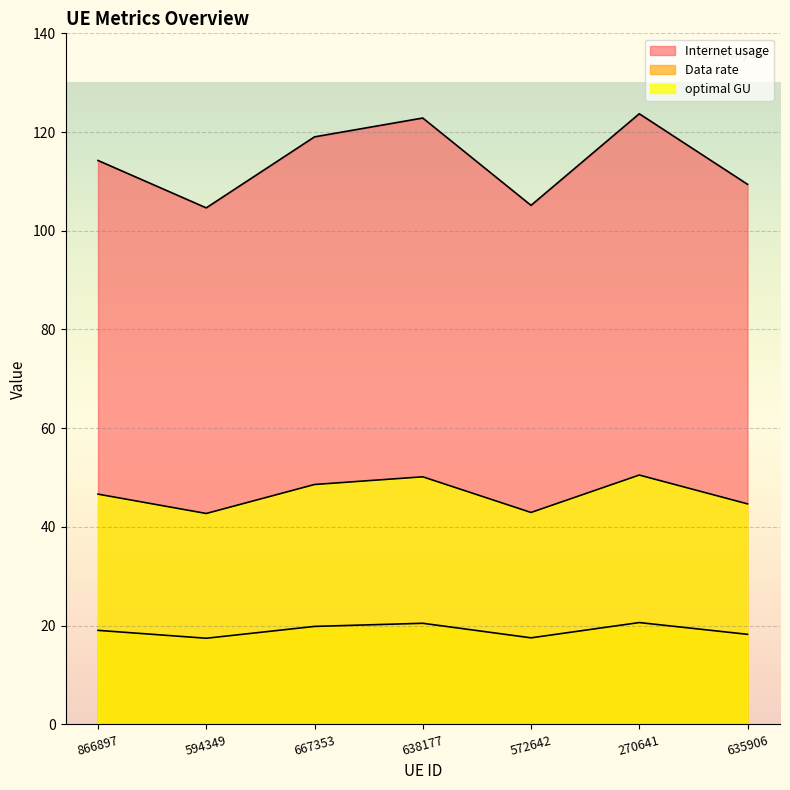

At which category does the chart reach its minimum across all series?

594349